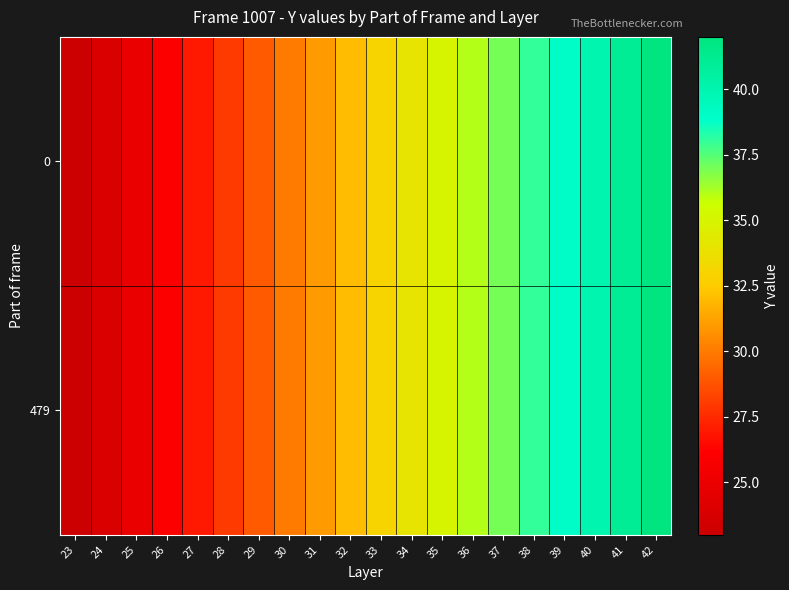

At 34, list the series in order from smallest to largest.

0, 479